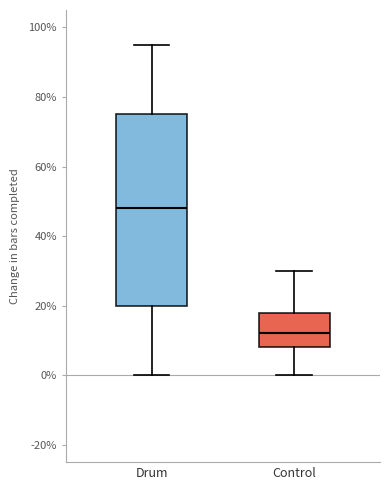

Where does the lower whisker of the box for Drum end on the y-axis? The values are not printed on the chart, so give them approximately, as read against the axis.

0